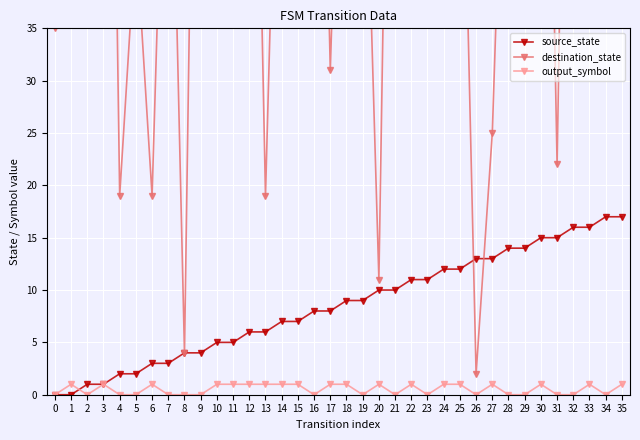

What is the sum of all destination_state values?

2253